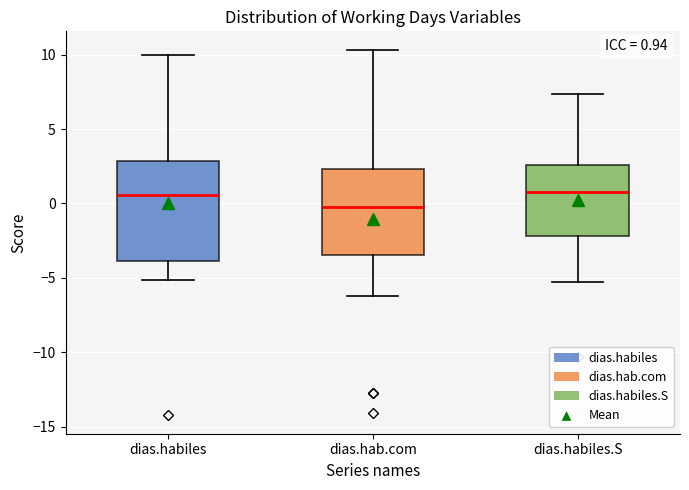

Which box's median line is the lowest?

dias.hab.com